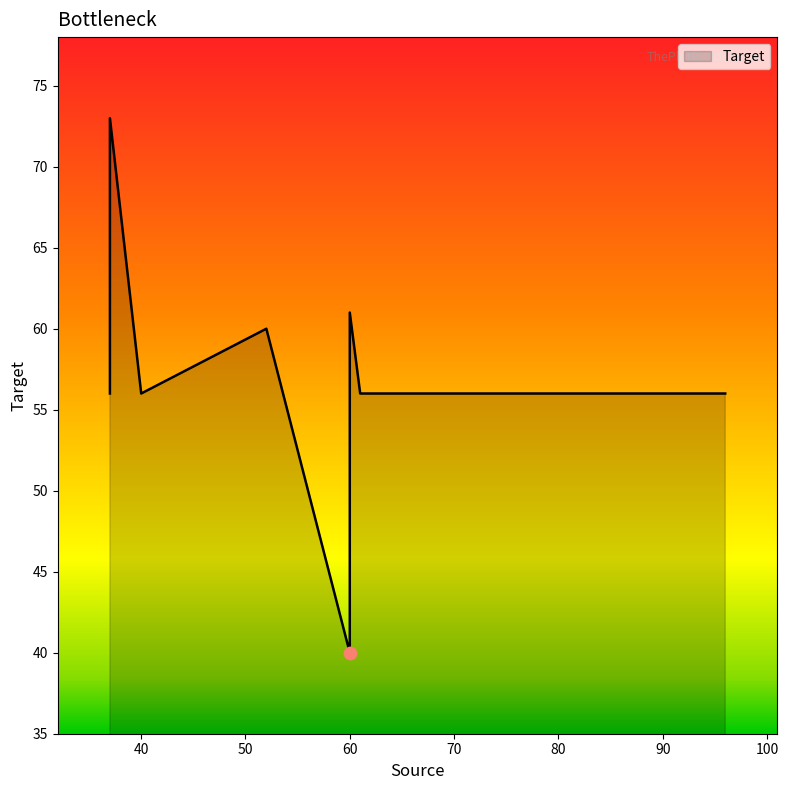

Approximately how many times larger is the value at 40 compared to 96?

1.0